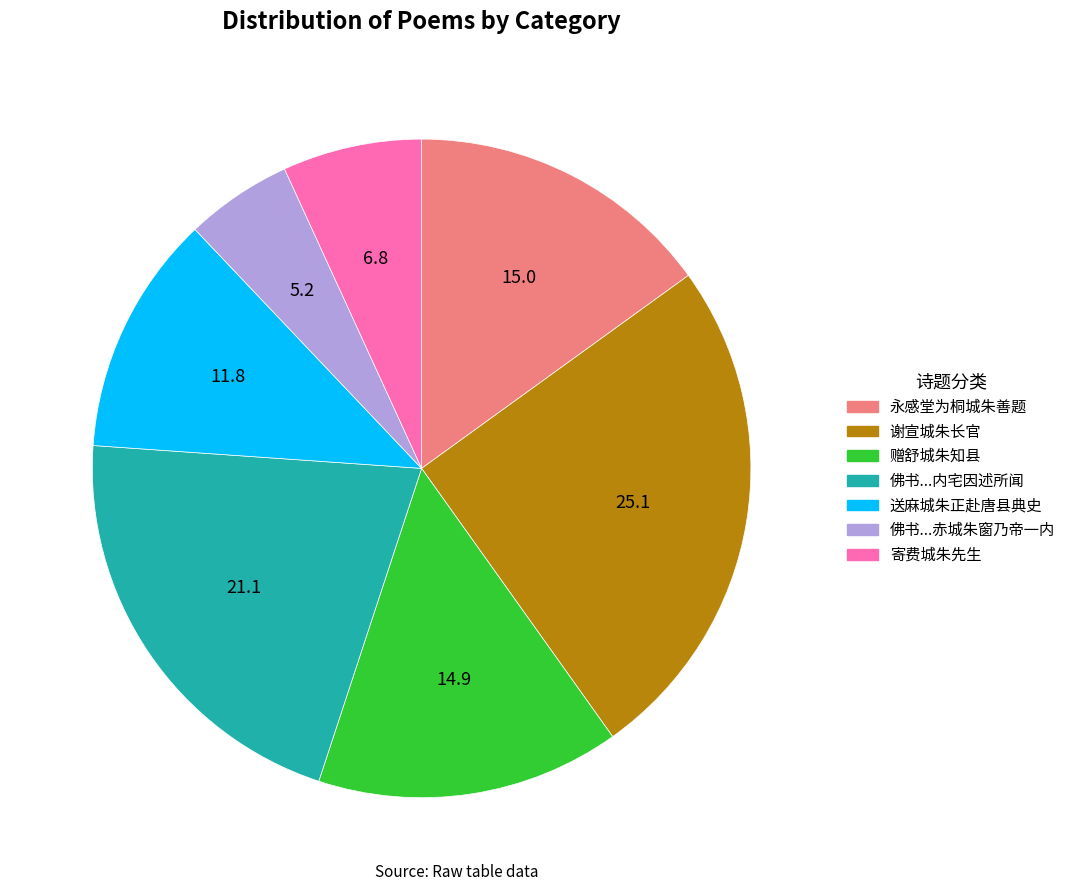

Is there any slice that represents more than half of the pie?

No